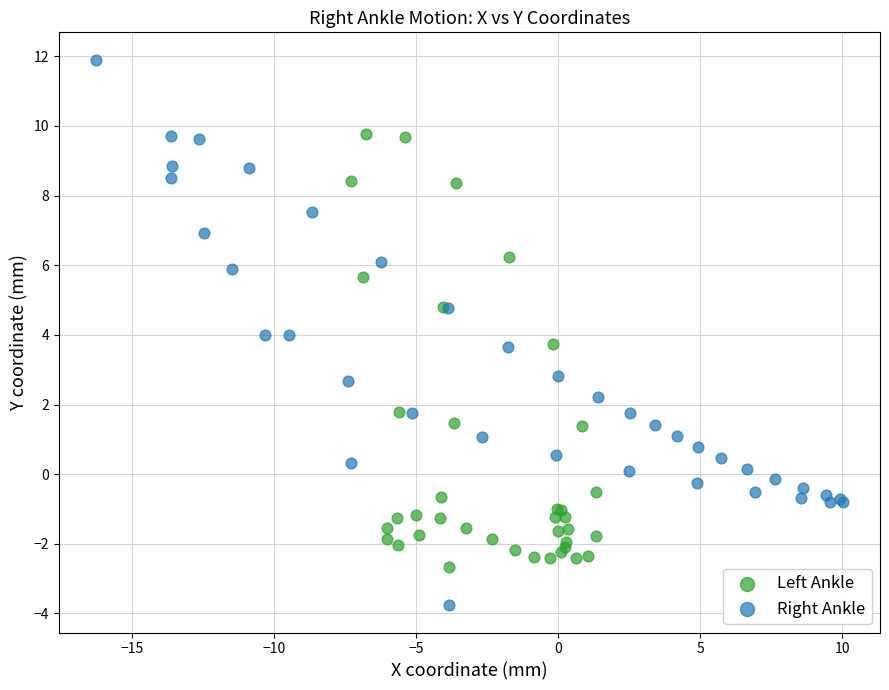

Which series contains the lowest Y value?

Right Ankle